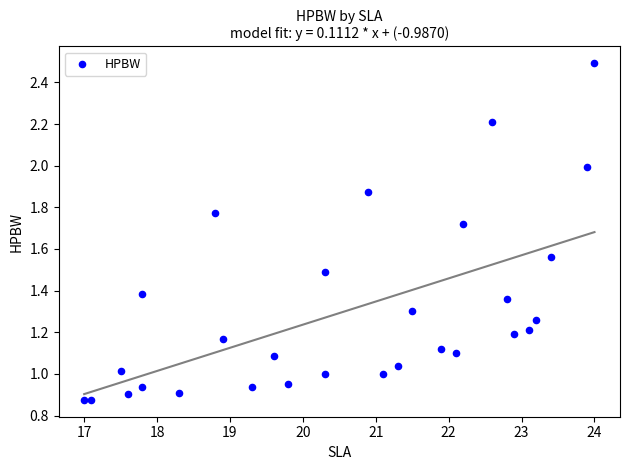

What is the range of X values (max minus min)?

7.0